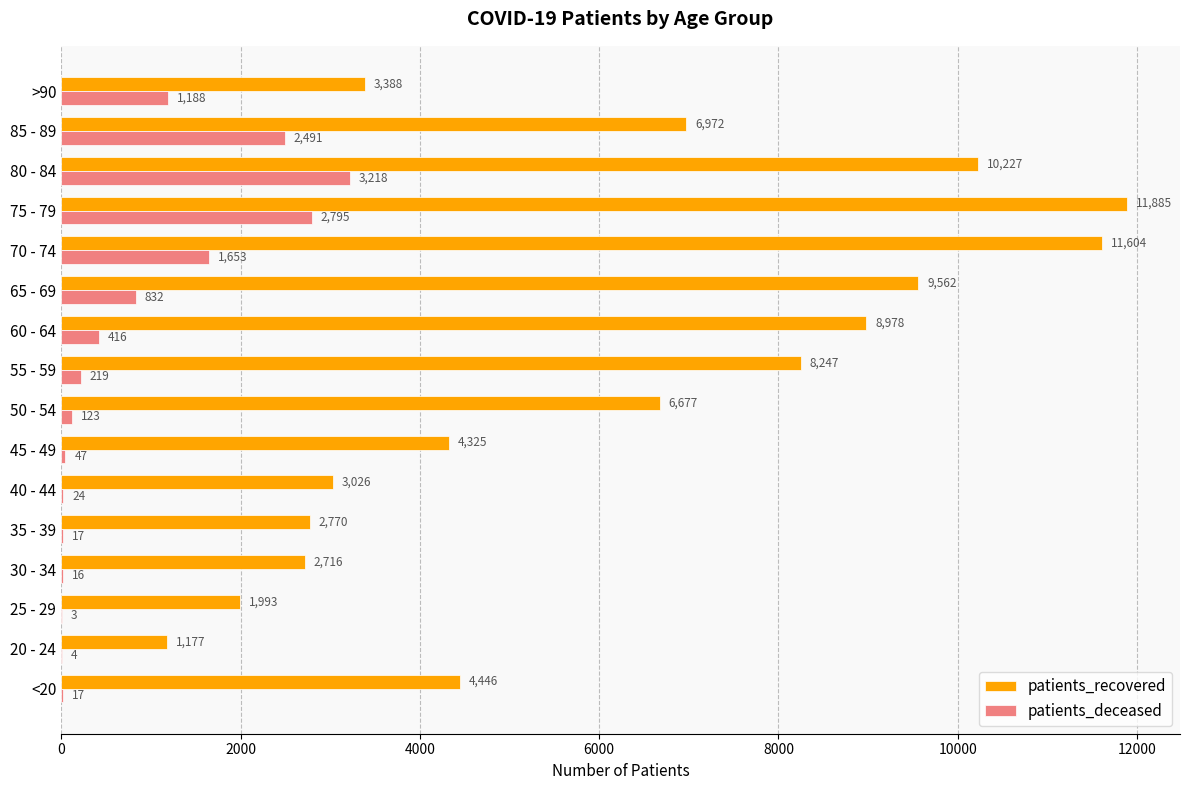

At which label does patients_deceased reach its peak?

80 - 84